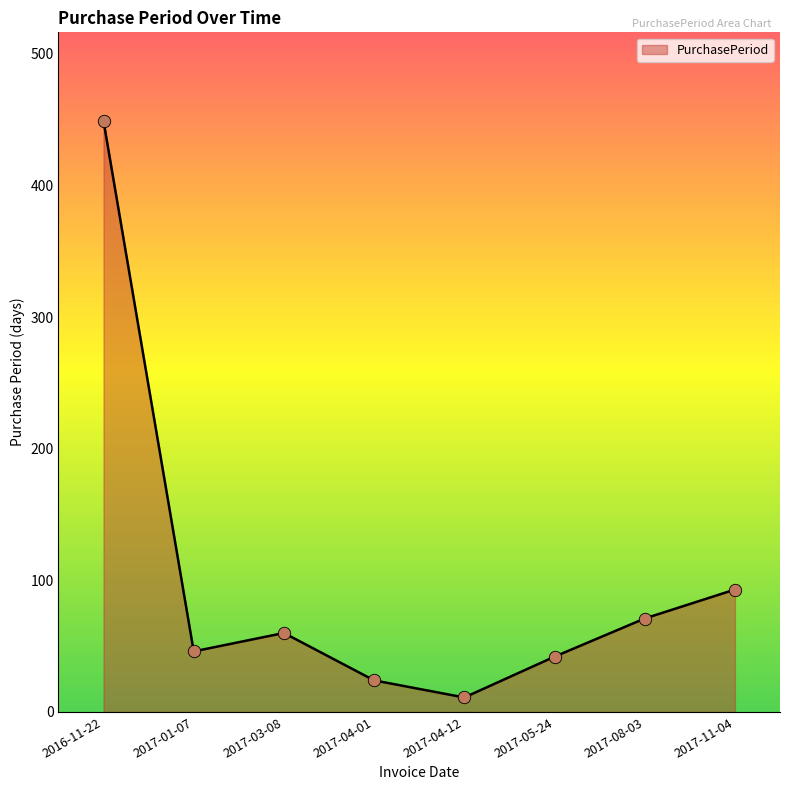

Between 2017-03-08 and 2017-04-12, which is larger?

2017-03-08